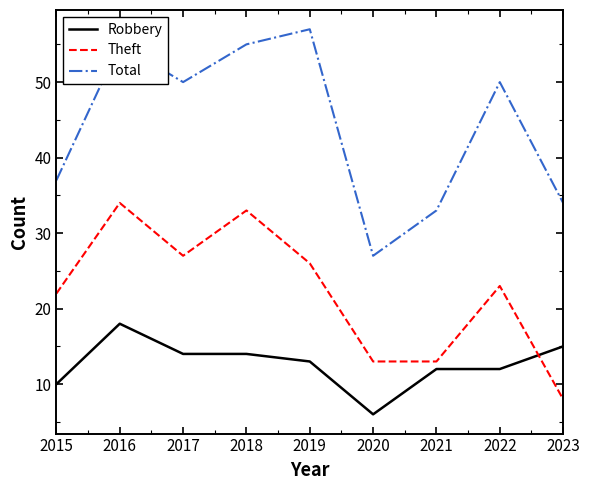

List the series in order of their overall mean, highest first.

Total, Theft, Robbery